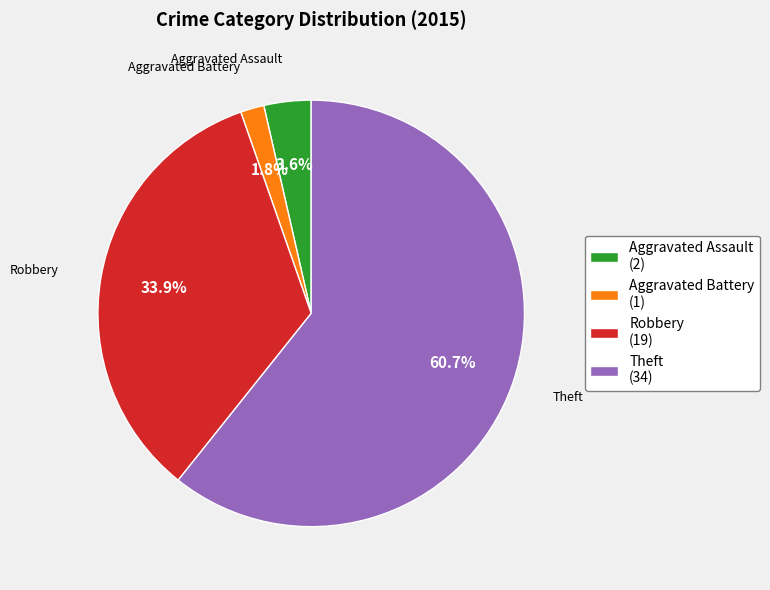

What is the largest slice in the pie chart?

Theft (34)